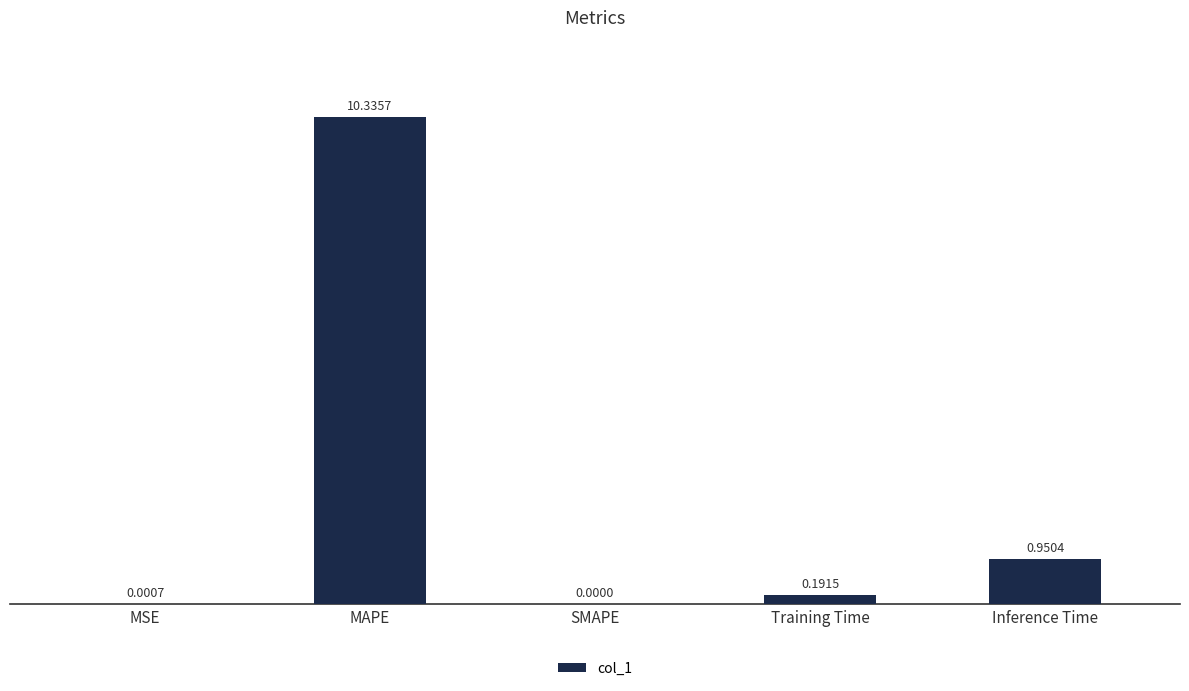

What is the change in value from MAPE to Training Time?

-10.1